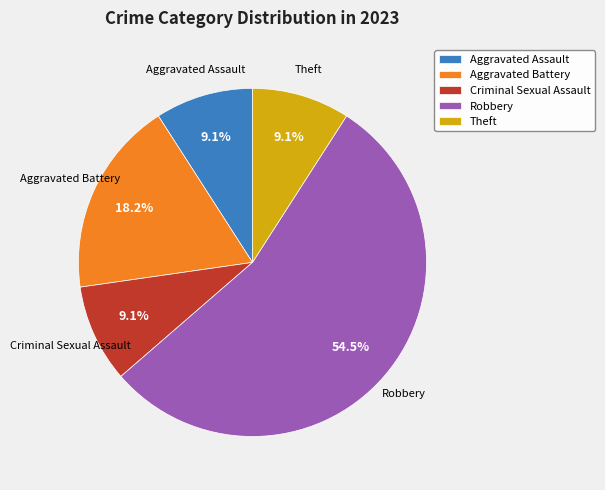

How many slices are in this pie chart?

5